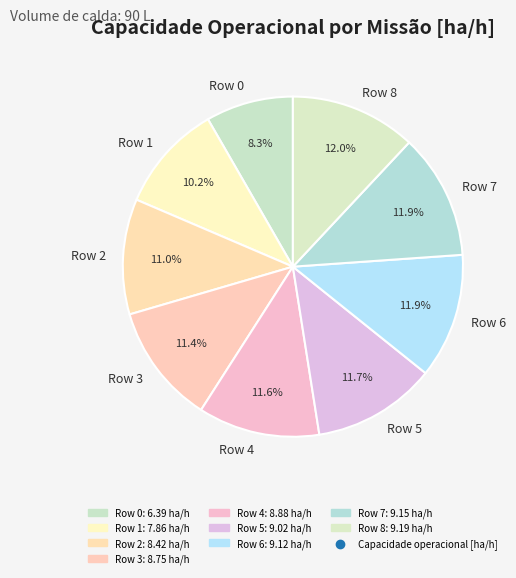

Is it true that Row 3 is 11% of the pie?

True